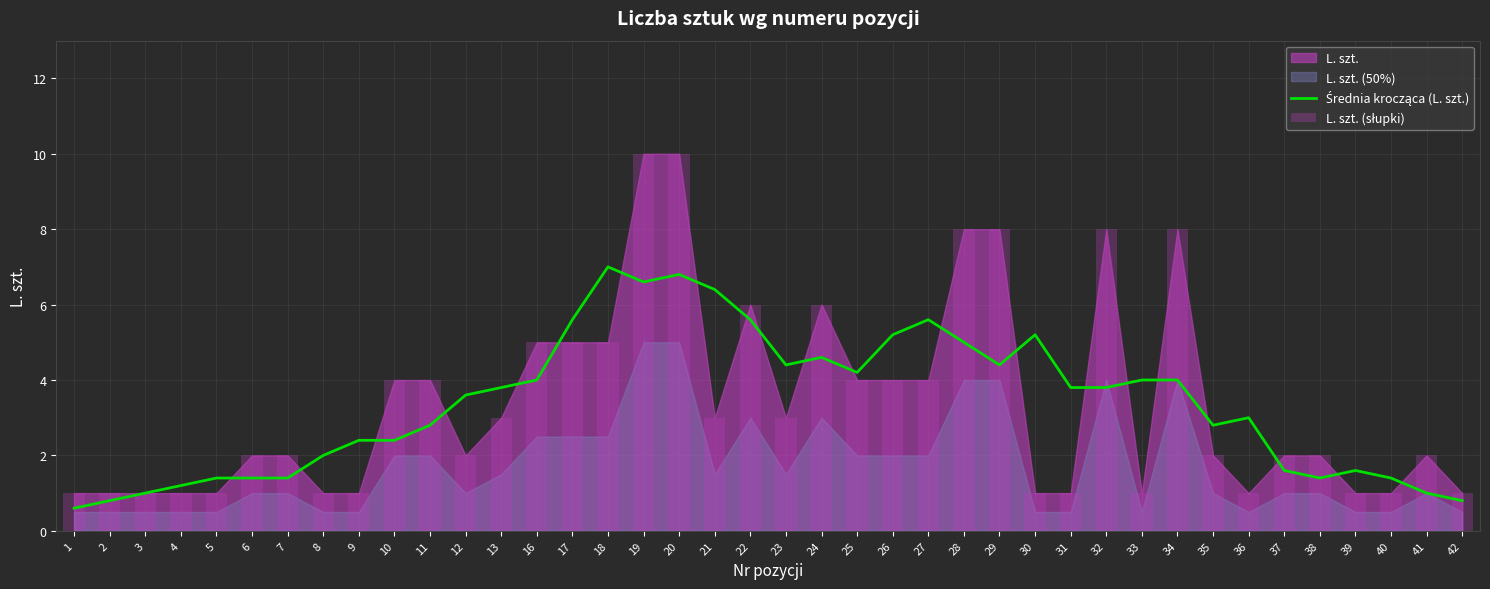

Reading right to left, list all the values displayed in this chart.

Średnia krocząca (L. szt.): 42=0.8	41=1.0	40=1.4	39=1.6	38=1.4	37=1.6	36=3.0	35=2.8	34=4.0	33=4.0	32=3.8	31=3.8	30=5.2	29=4.4	28=5.0	27=5.6	26=5.2	25=4.2	24=4.6	23=4.4	22=5.6	21=6.4	20=6.8	19=6.6	18=7.0	17=5.6	16=4.0	13=3.8	12=3.6	11=2.8	10=2.4	9=2.4	8=2.0	7=1.4	6=1.4	5=1.4	4=1.2	3=1.0	2=0.8	1=0.6
L. szt. (słupki): 42=1.0	41=2.0	40=1.0	39=1.0	38=2.0	37=2.0	36=1.0	35=2.0	34=8.0	33=1.0	32=8.0	31=1.0	30=1.0	29=8.0	28=8.0	27=4.0	26=4.0	25=4.0	24=6.0	23=3.0	22=6.0	21=3.0	20=10.0	19=10.0	18=5.0	17=5.0	16=5.0	13=3.0	12=2.0	11=4.0	10=4.0	9=1.0	8=1.0	7=2.0	6=2.0	5=1.0	4=1.0	3=1.0	2=1.0	1=1.0